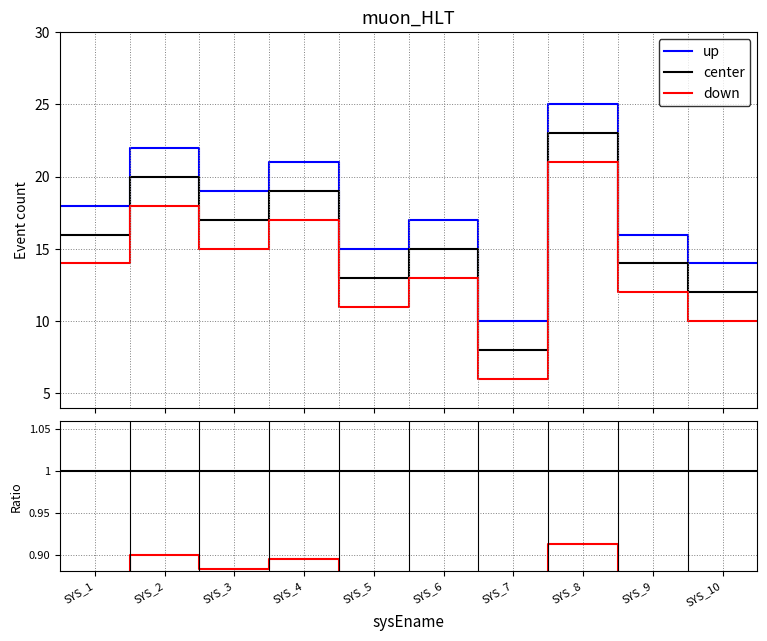

Is the value of center at SYS_6 greater than the value of up at 11?

No